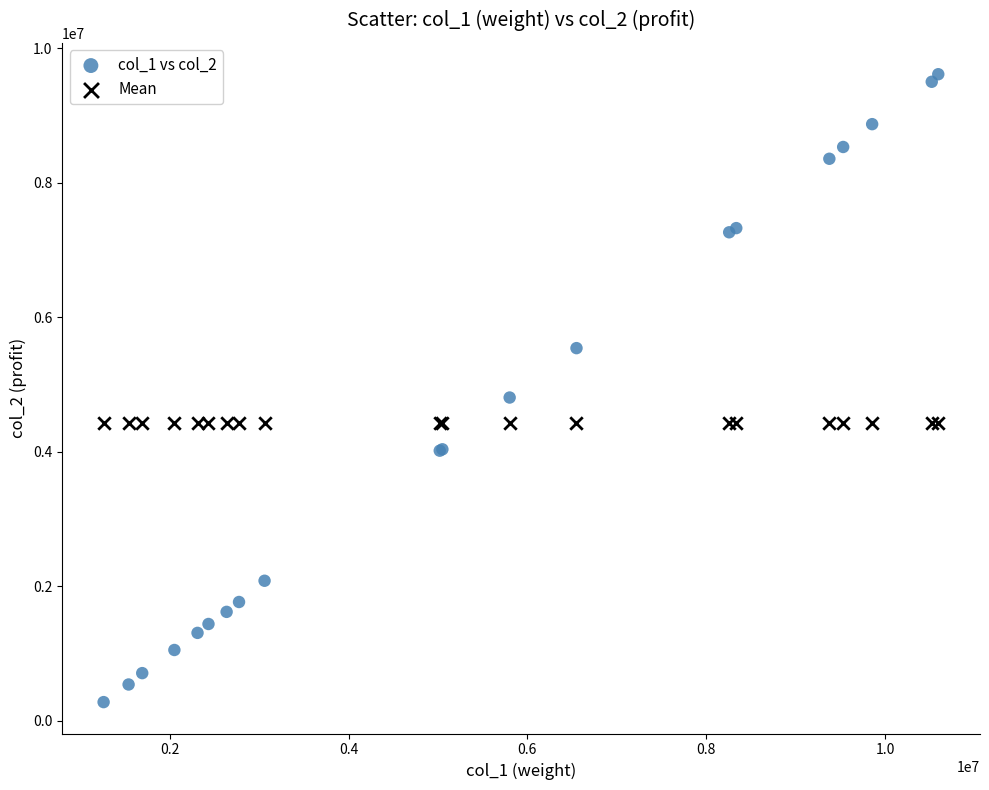

Which series contains the highest Y value?

col_1 vs col_2